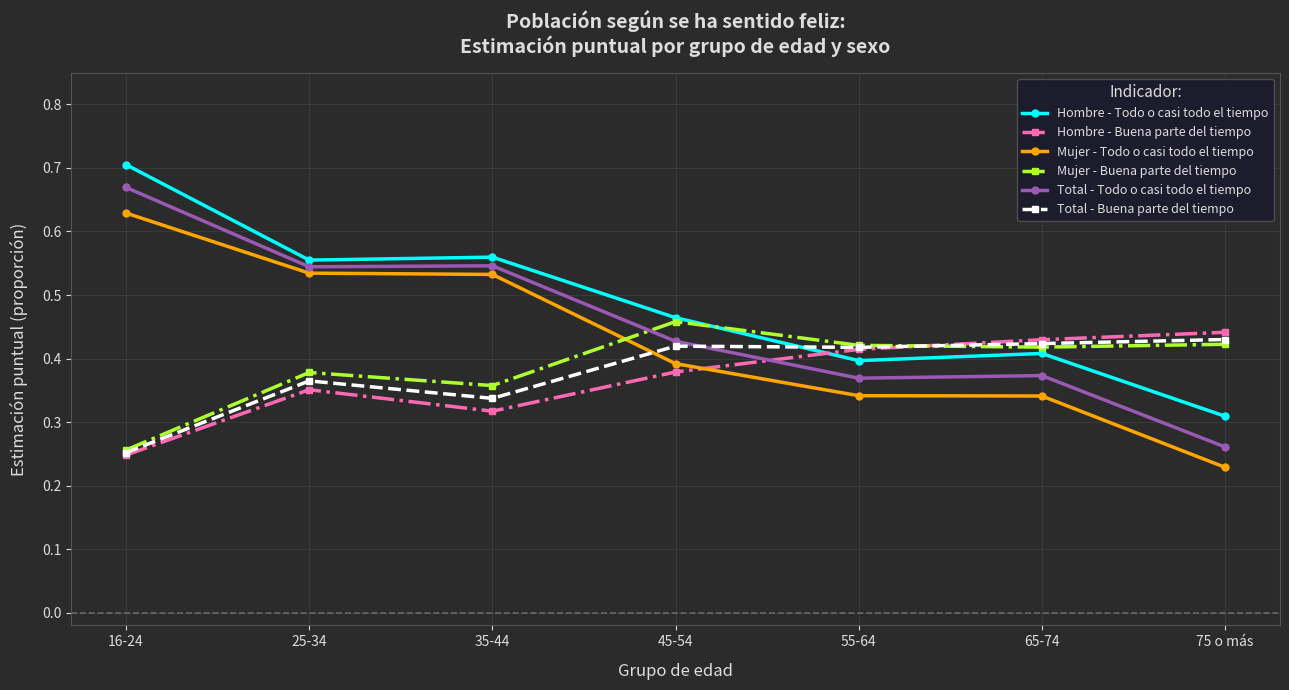

How many intersections are there between Total - Buena parte del tiempo and Mujer - Todo o casi todo el tiempo?

1